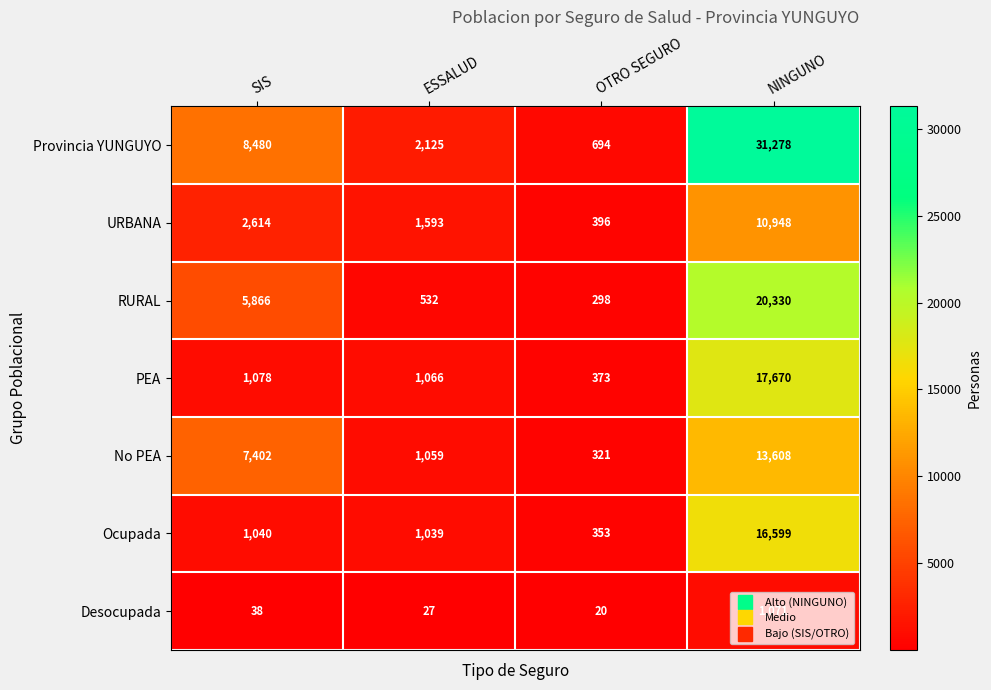

Where is URBANA nearest to the value 5672?

SIS